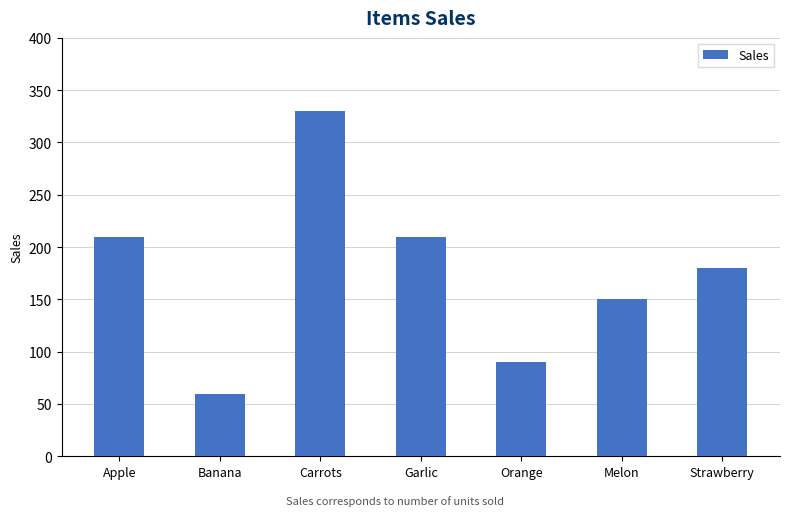

True or false: the data shows 60 at Banana.

True